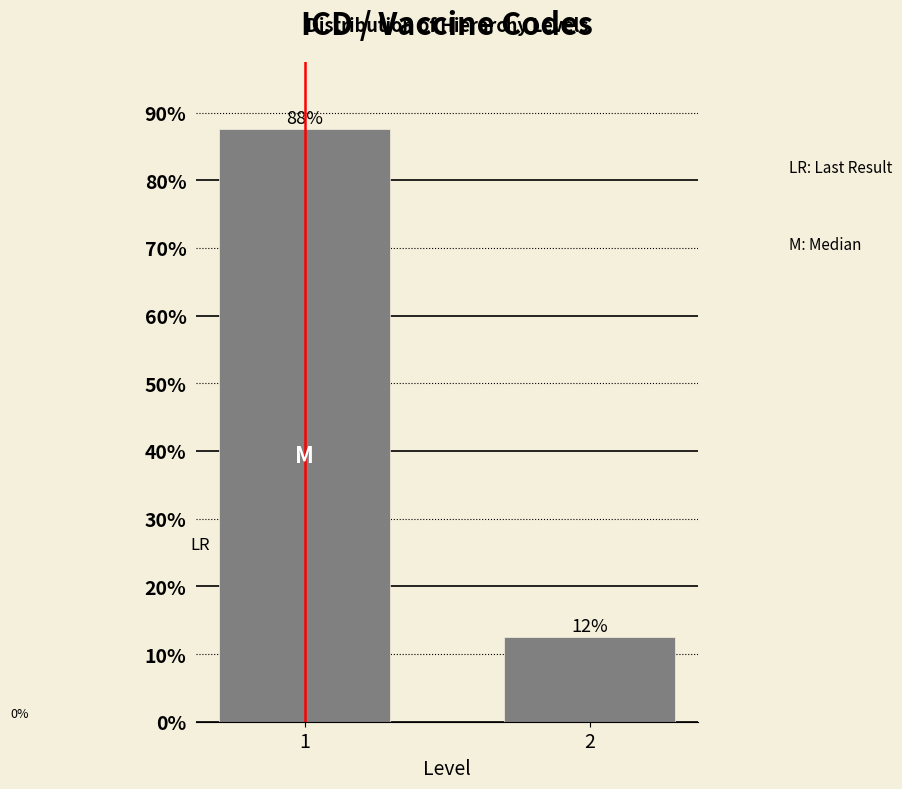

Are the bars horizontal?

No